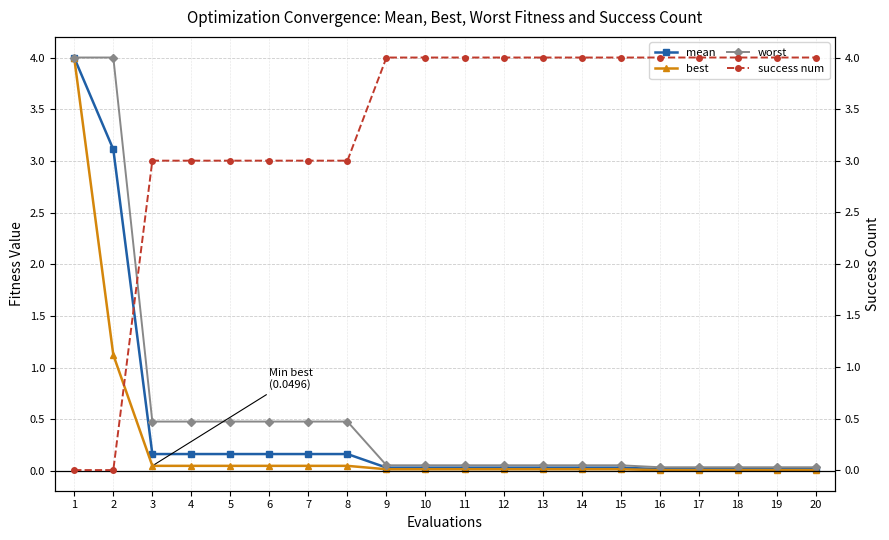

Reading left to right, what are all the values shown in this chart?

mean: 4.0	3.1	0.2	0.2	0.2	0.2	0.2	0.2	0.0	0.0	0.0	0.0	0.0	0.0	0.0	0.0	0.0	0.0	0.0	0.0
best: 4.0	1.1	0.0	0.0	0.0	0.0	0.0	0.0	0.0	0.0	0.0	0.0	0.0	0.0	0.0	0.0	0.0	0.0	0.0	0.0
worst: 4.0	4.0	0.5	0.5	0.5	0.5	0.5	0.5	0.1	0.1	0.1	0.1	0.1	0.1	0.1	0.0	0.0	0.0	0.0	0.0
success num: 0.0	0.0	3.0	3.0	3.0	3.0	3.0	3.0	4.0	4.0	4.0	4.0	4.0	4.0	4.0	4.0	4.0	4.0	4.0	4.0